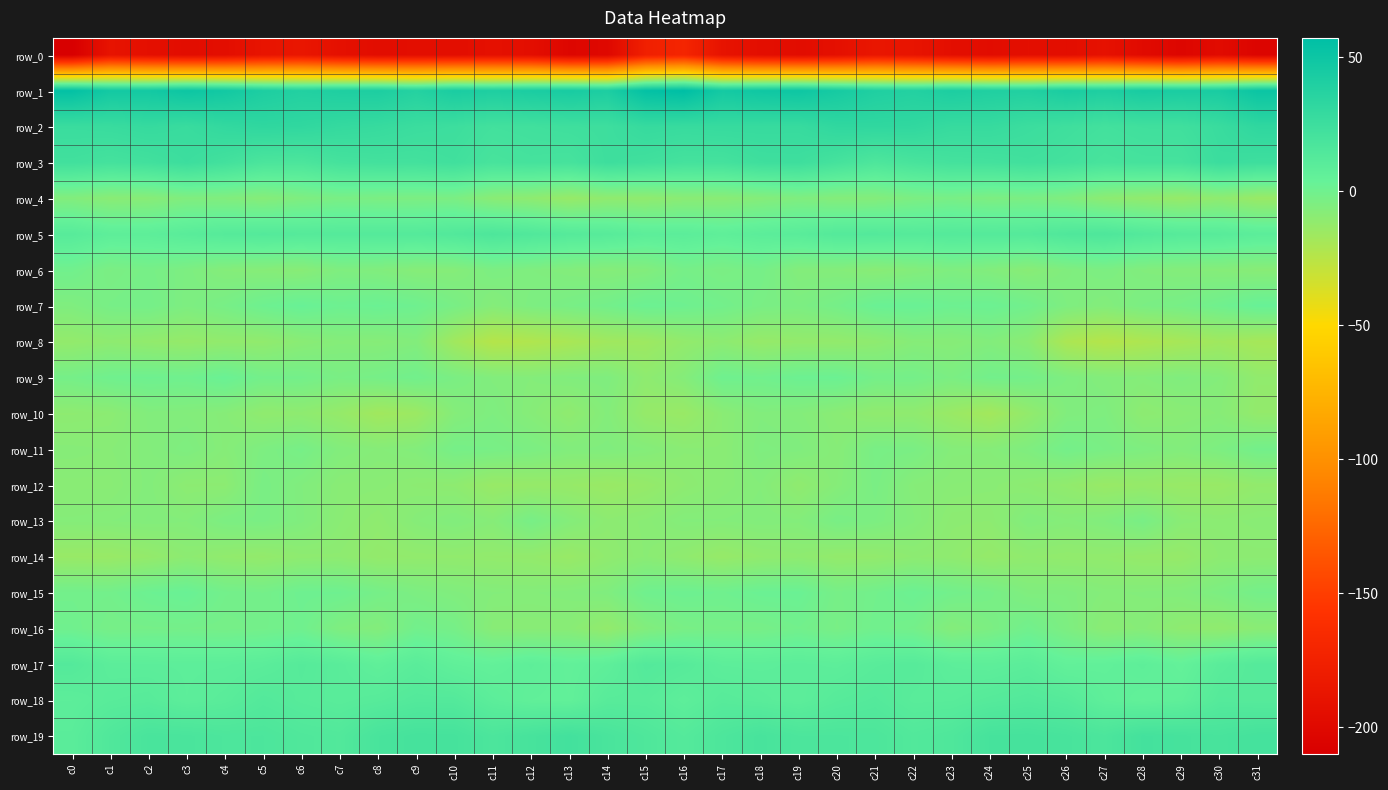

Between c14 and c15, which series saw the biggest shift?

row_0